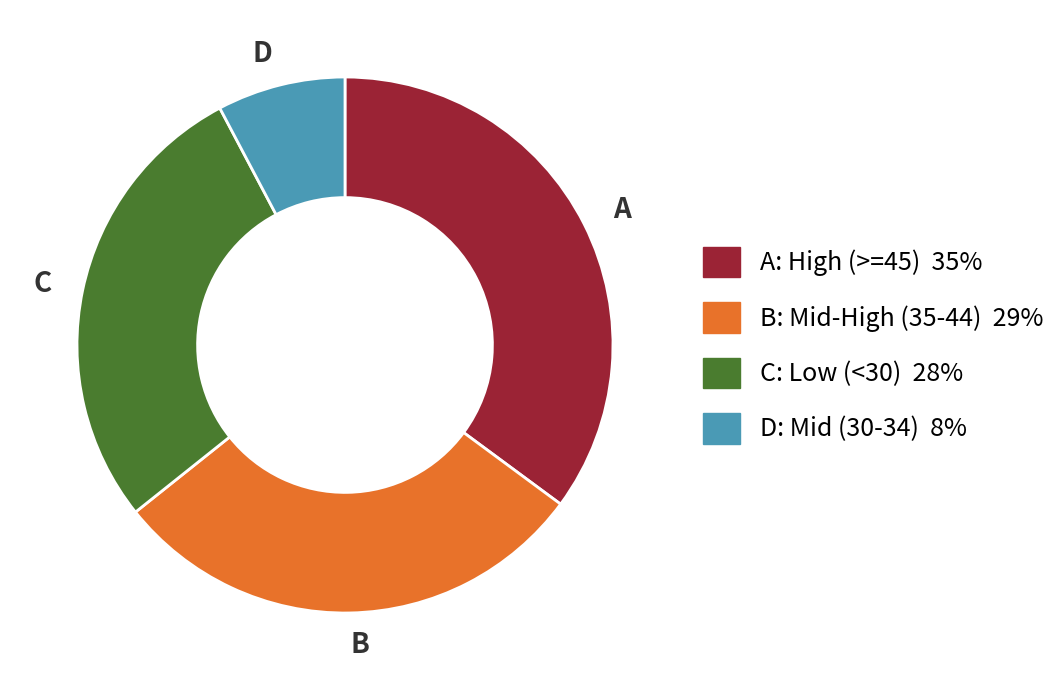

Is the sum of C and B greater than half?

Yes